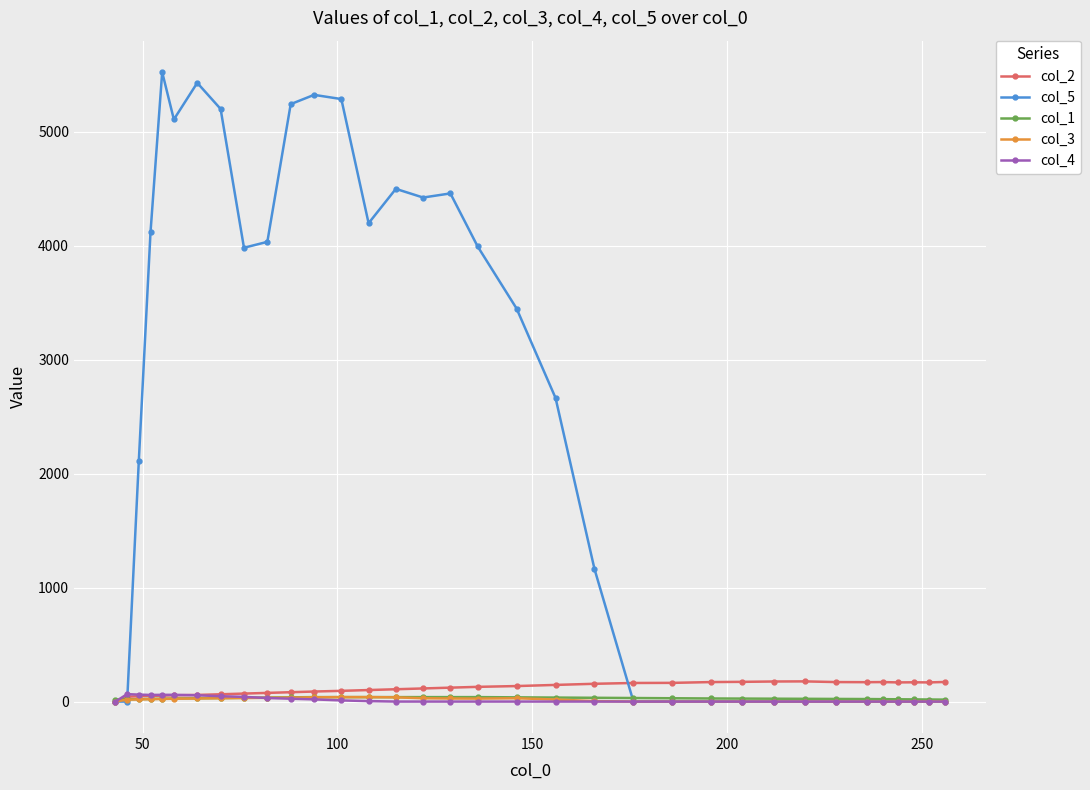

Is this an area chart (filled region under the line)?

No